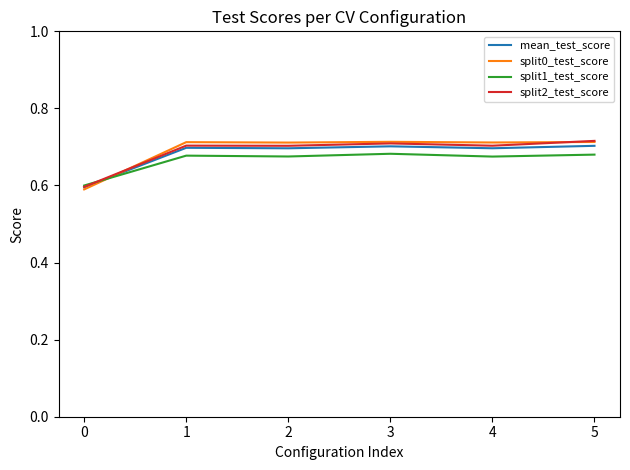

The value of split2_test_score at 0 is 0.6. True or false?

True